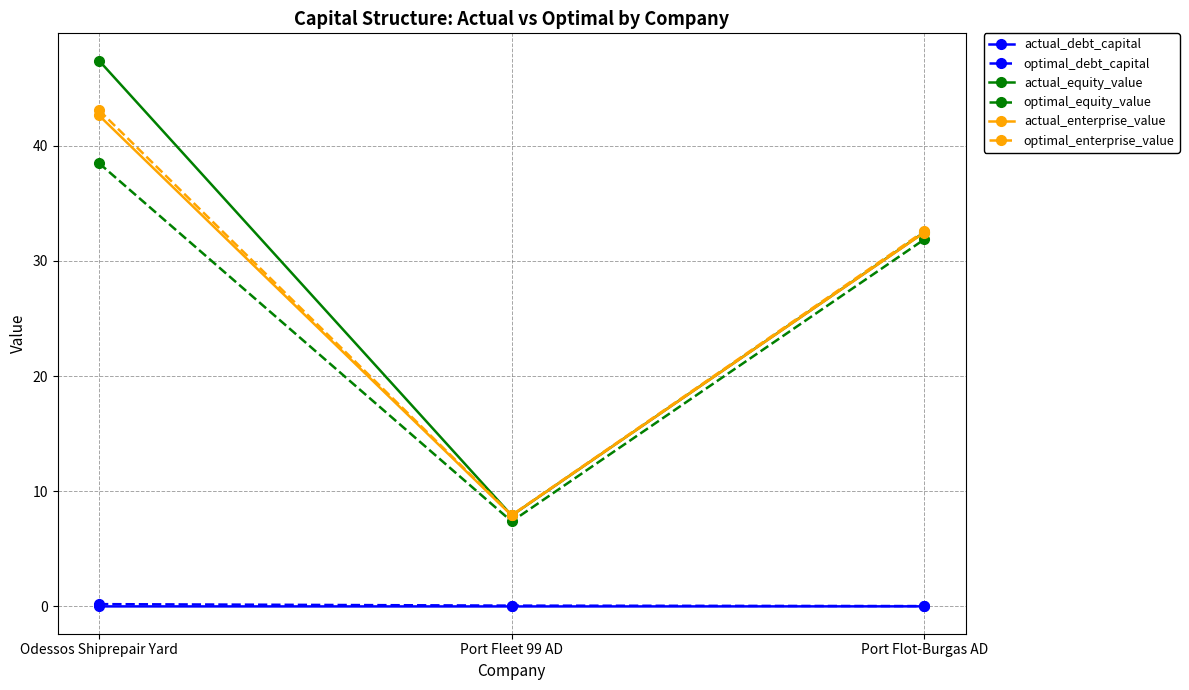

Does the chart display data point markers on the line(s)?

Yes